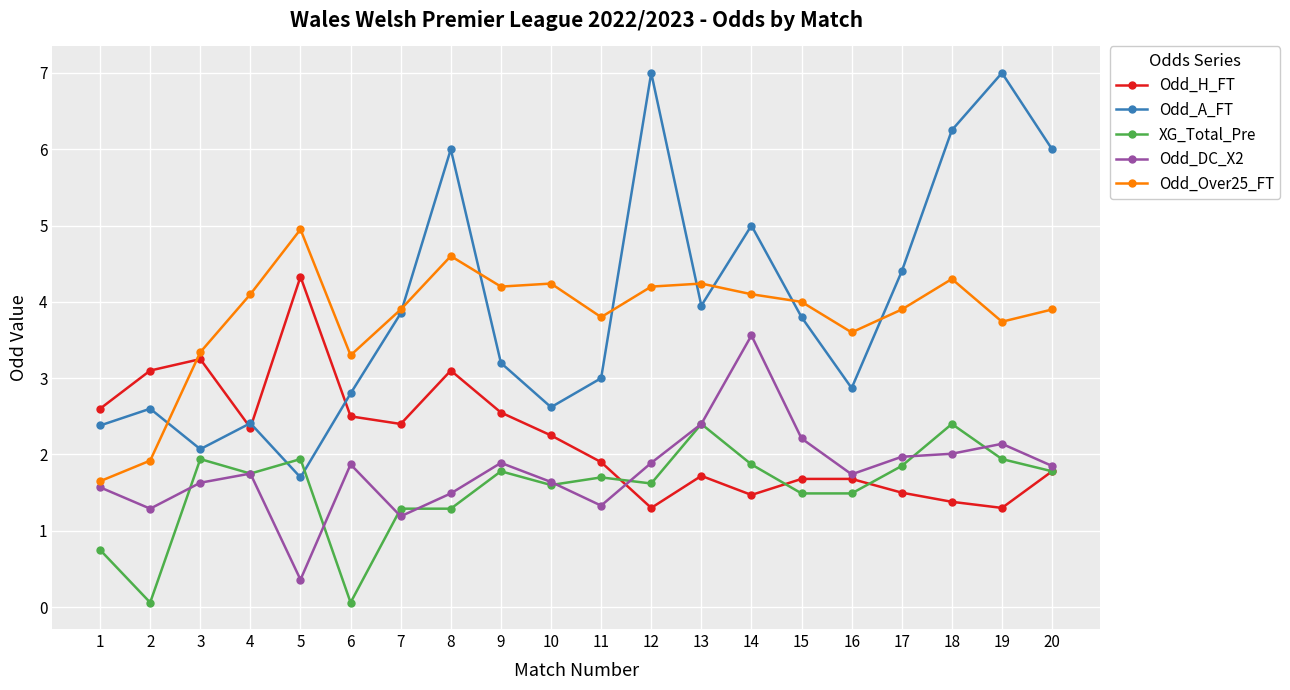

How many interior local valleys does the Odd_A_FT series have?

5